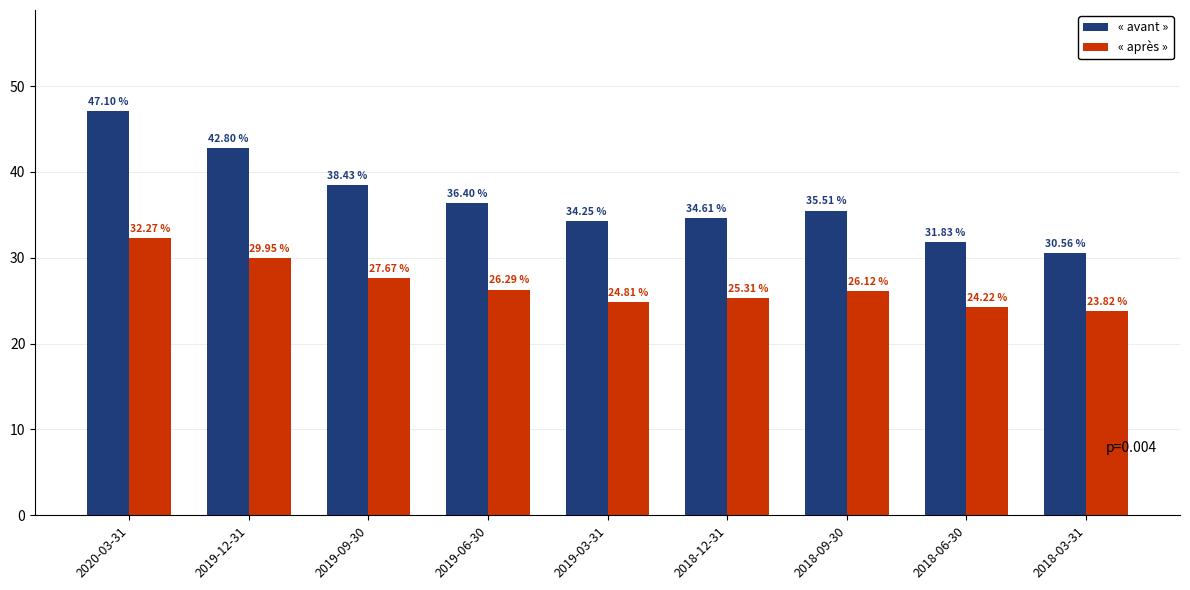

Rank the series by their maximum value, from highest to lowest.

« avant », « après »